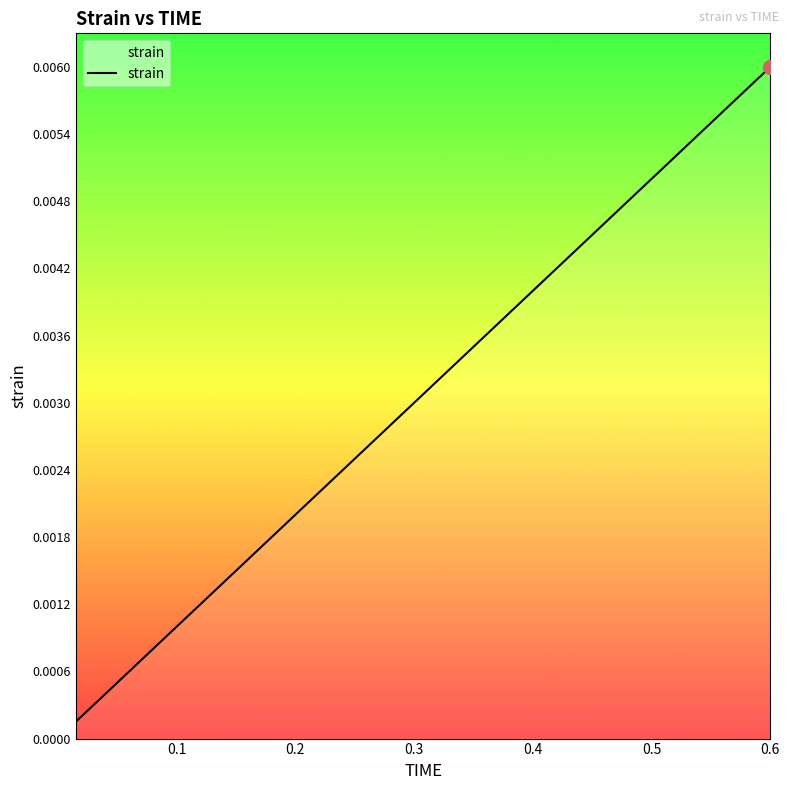

True or false: the data has more than 2 interior local peaks.

False